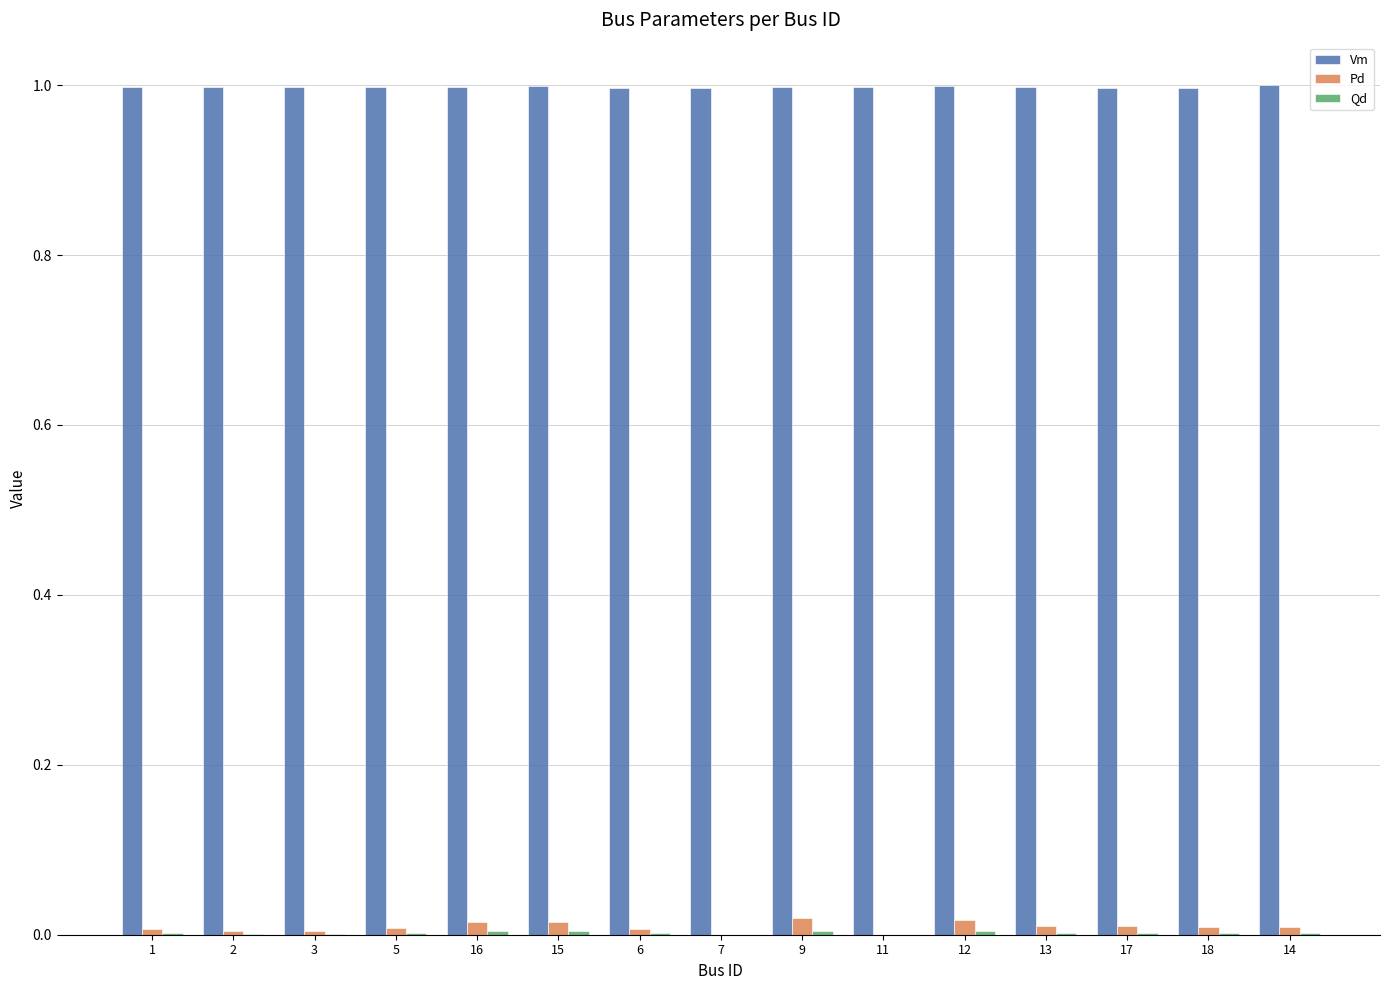

What is the maximum value for Vm?

1.0